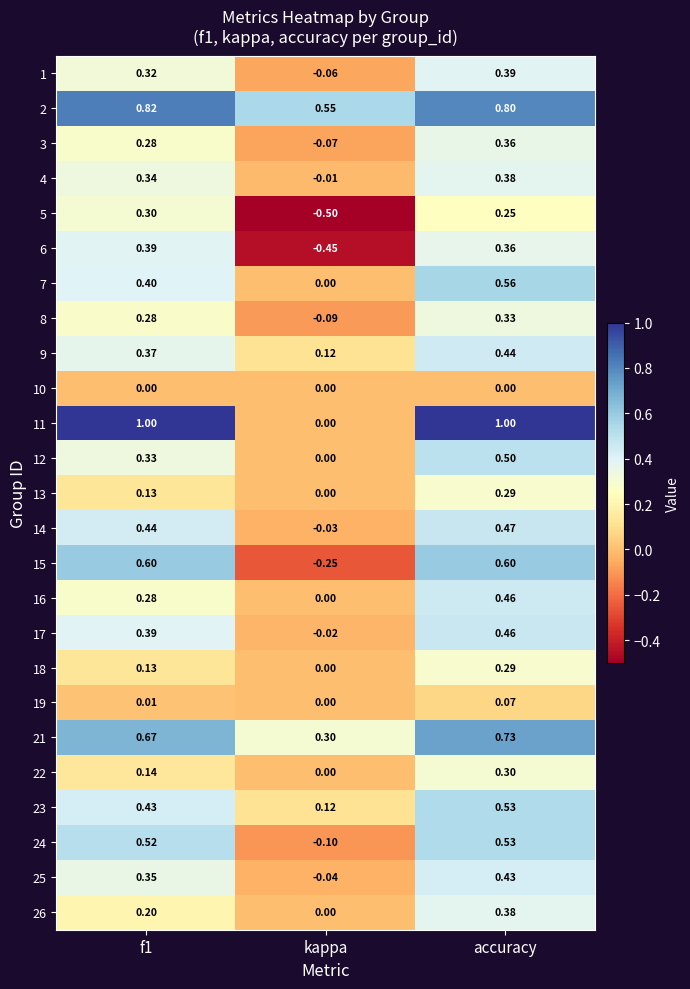

Between kappa and accuracy, which series saw the biggest shift?

11